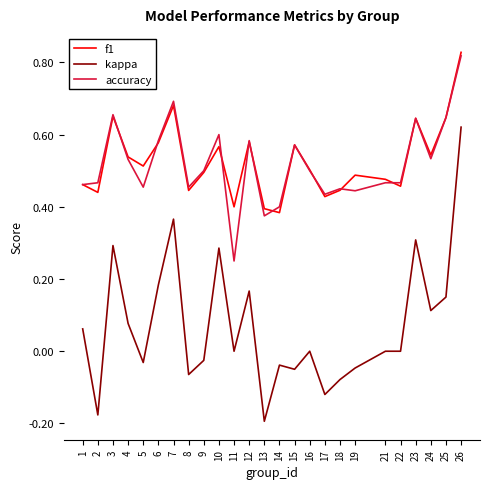

Rank the series by their maximum value, from lowest to highest.

kappa, accuracy, f1